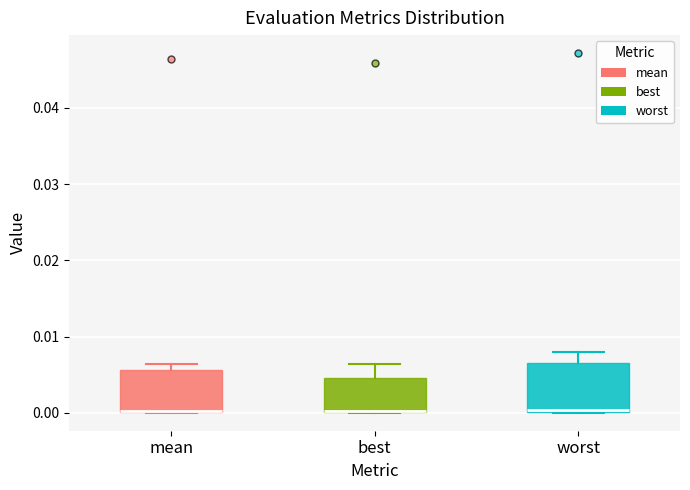

Where does the upper whisker of the box for best end on the y-axis? The values are not printed on the chart, so give them approximately, as read against the axis.

0.006